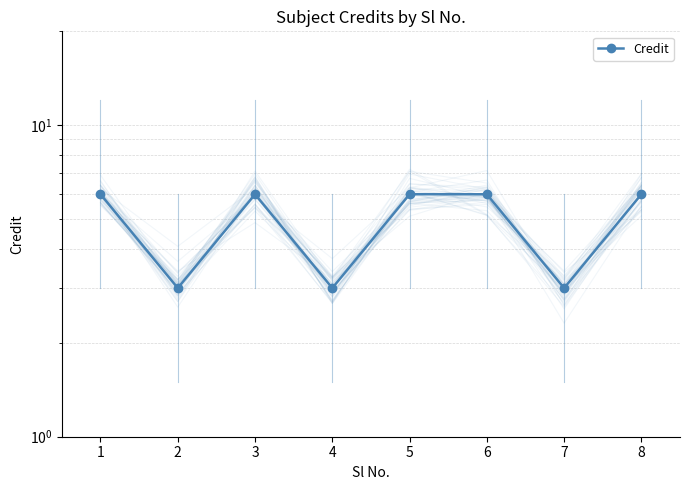

List the labels in order of value, smallest first.

2, 4, 7, 1, 3, 5, 6, 8